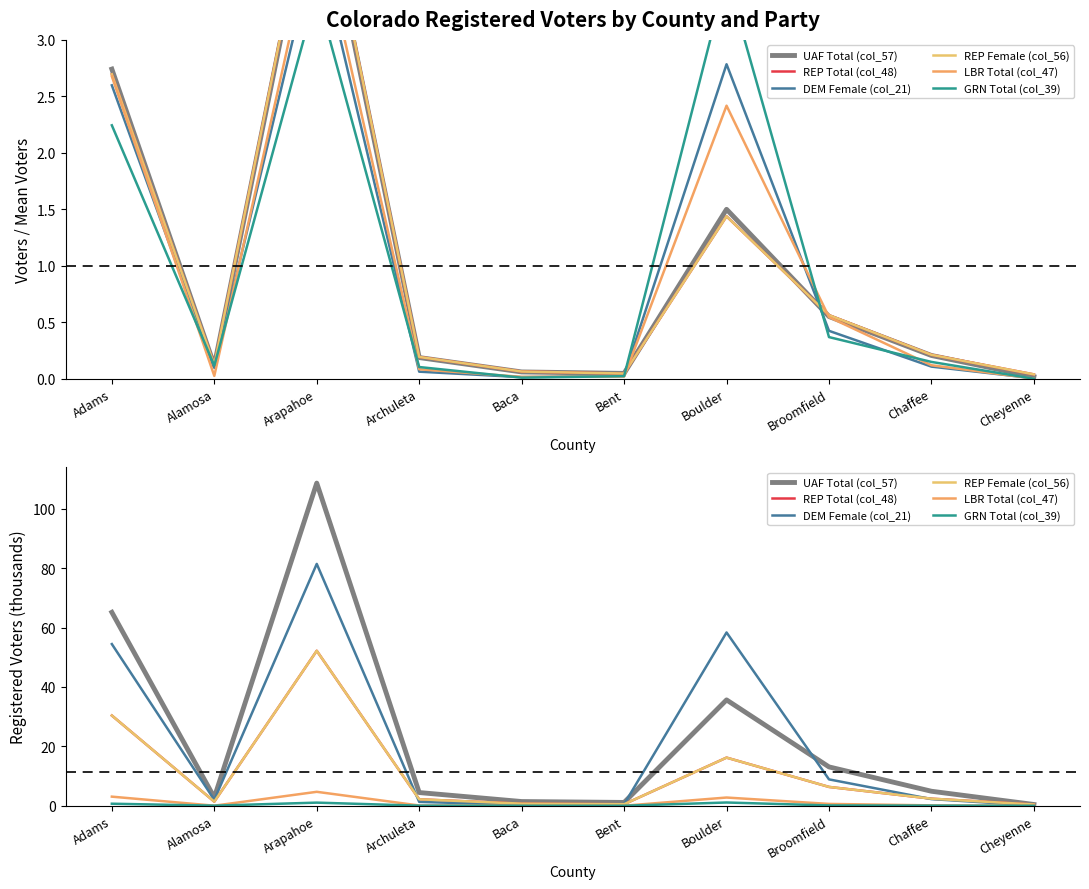

List the series in order of their peak value, highest first.

UAF Total (col_57), DEM Female (col_21), REP Total (col_48), REP Female (col_56), LBR Total (col_47), GRN Total (col_39)